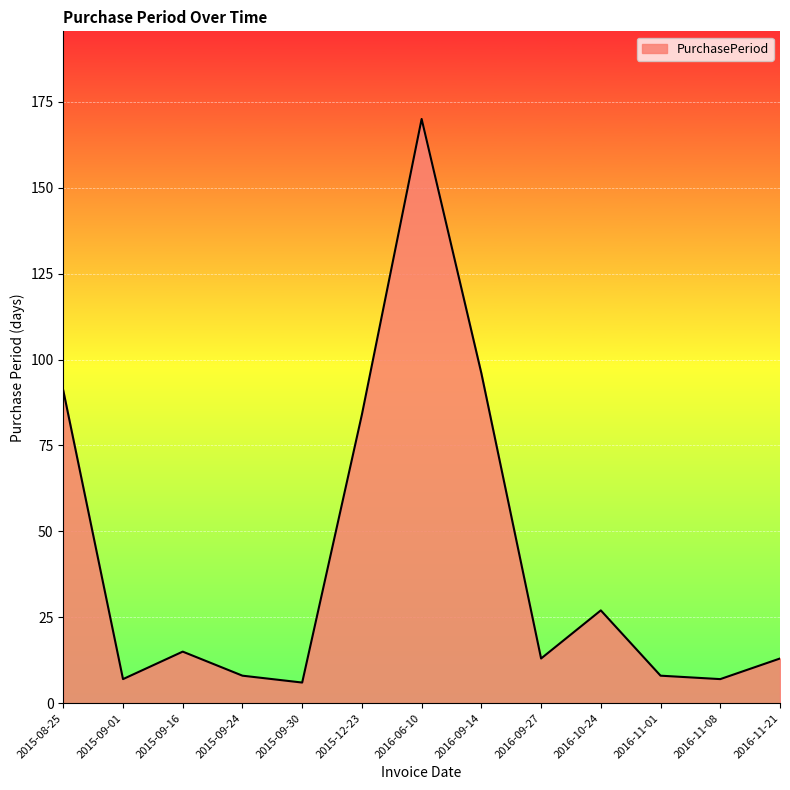

Is it true that the value at 2016-06-10 is 240?

False